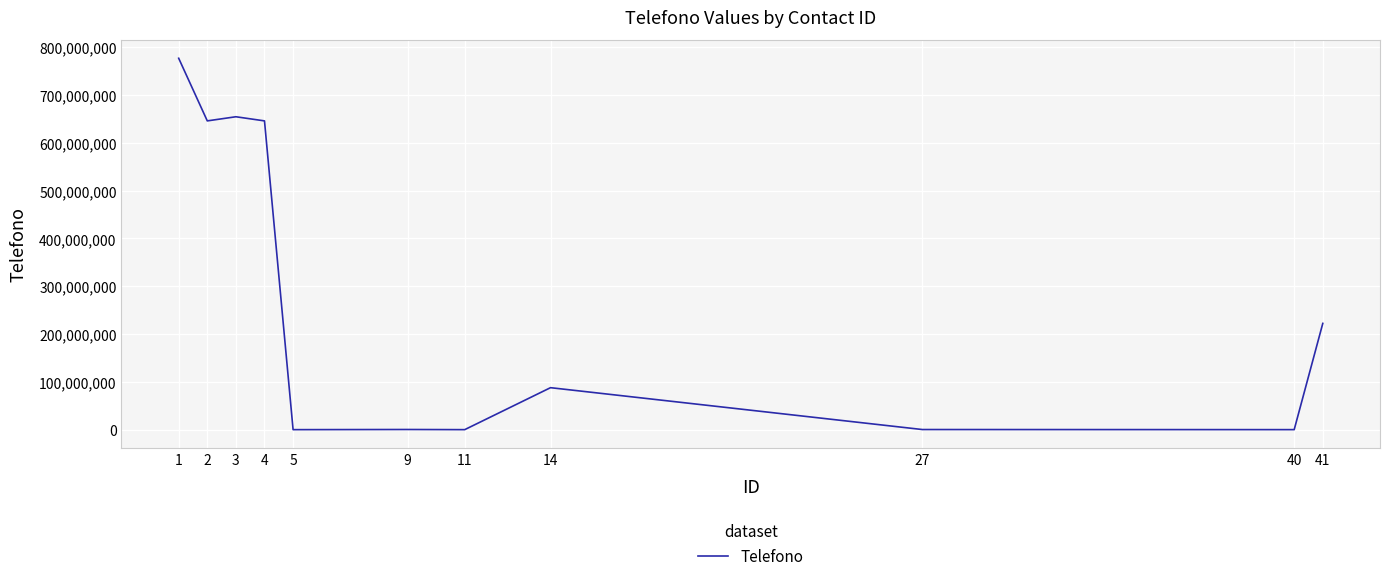

The value at 3 is 654321987. True or false?

True